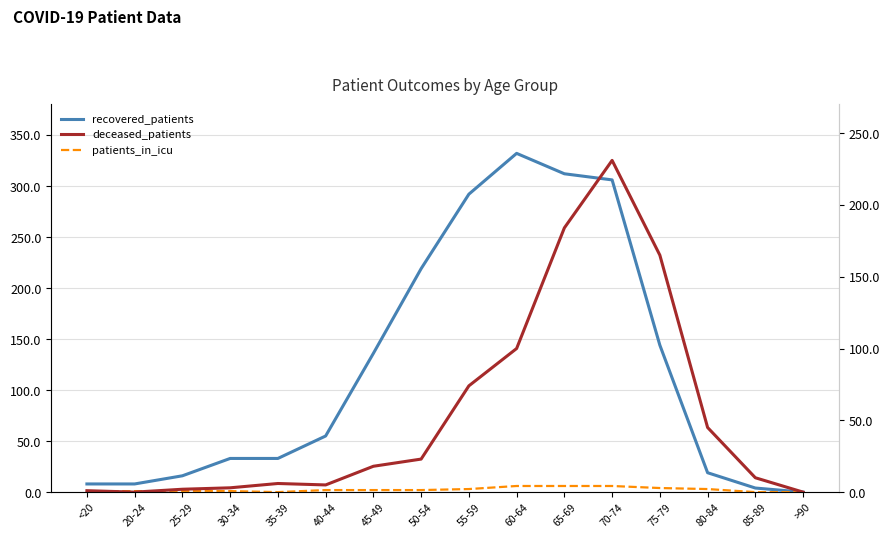

What is the difference between the second highest and second lowest values in the patients_in_icu series?

6